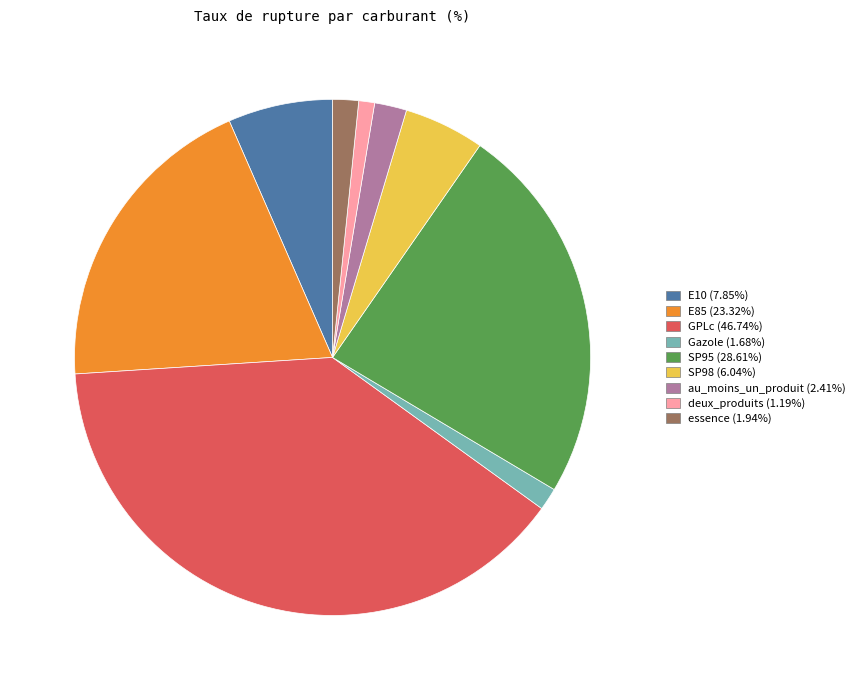

Which category has the biggest portion of the pie?

GPLc